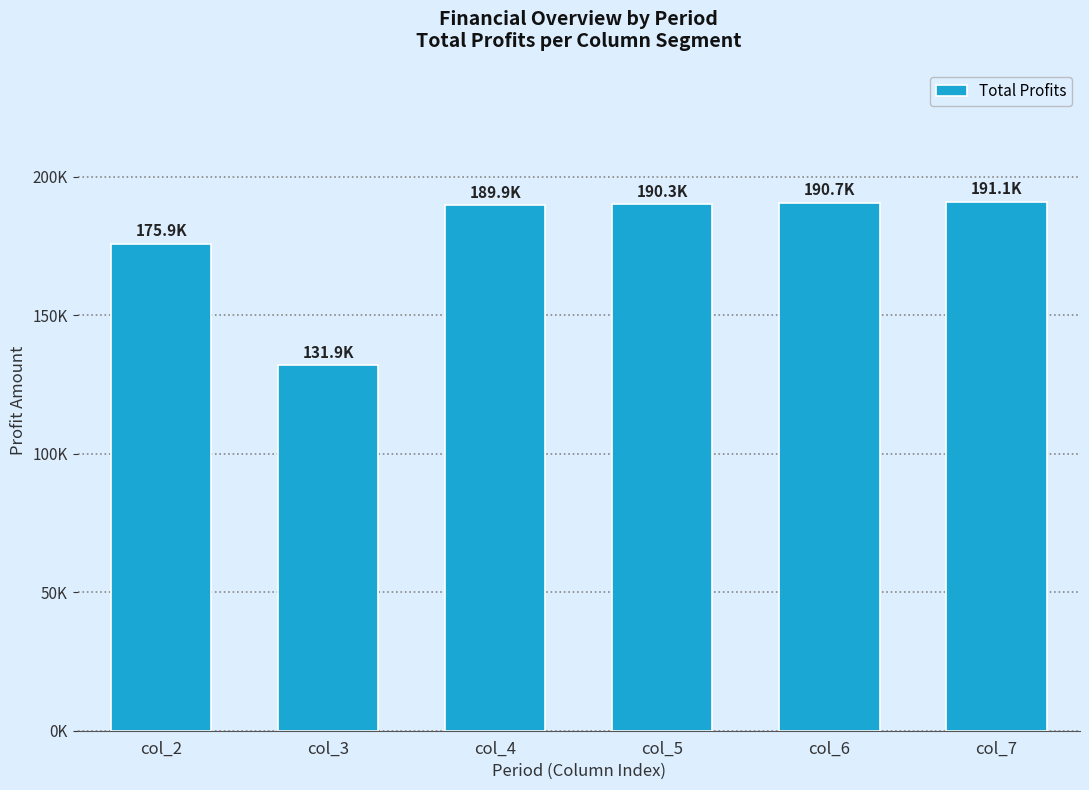

Are the bars horizontal?

No